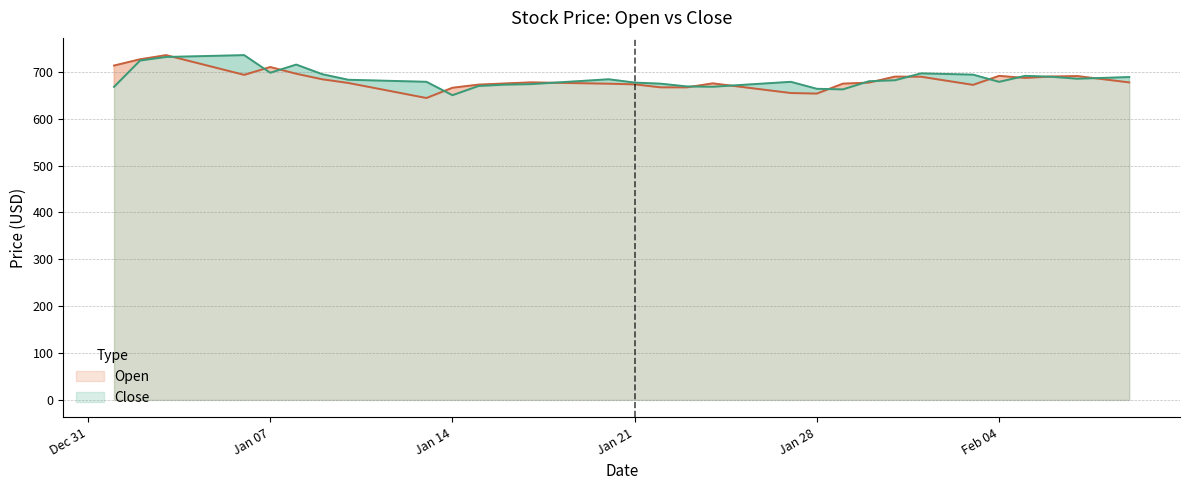

True or false: Close and Open cross at least once.

True